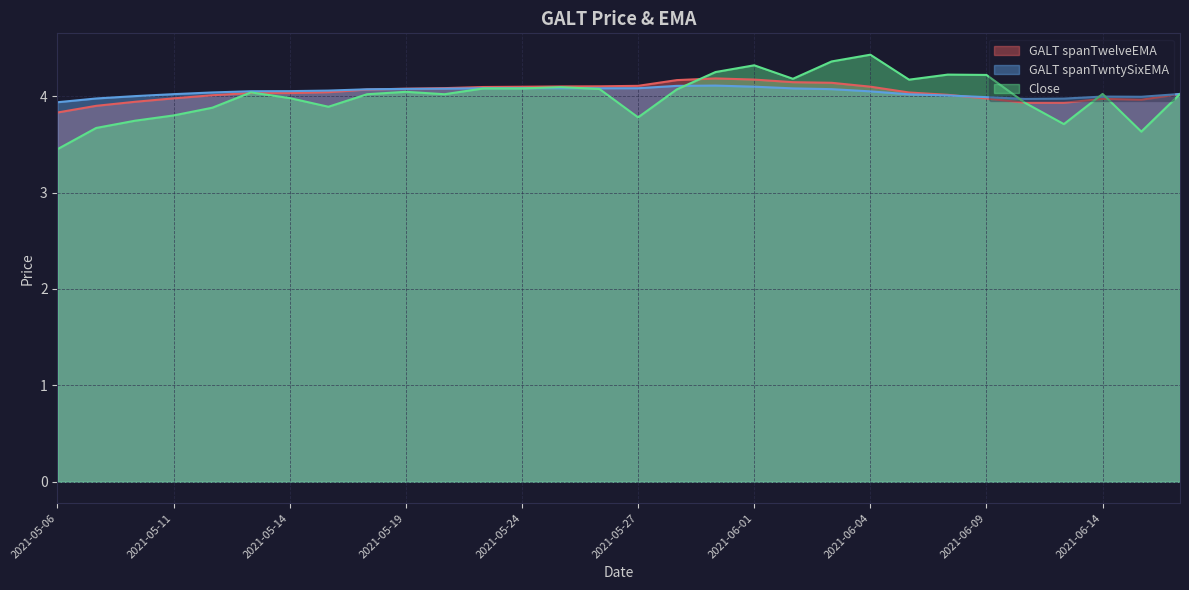

Which series has the largest range (max minus min)?

Close